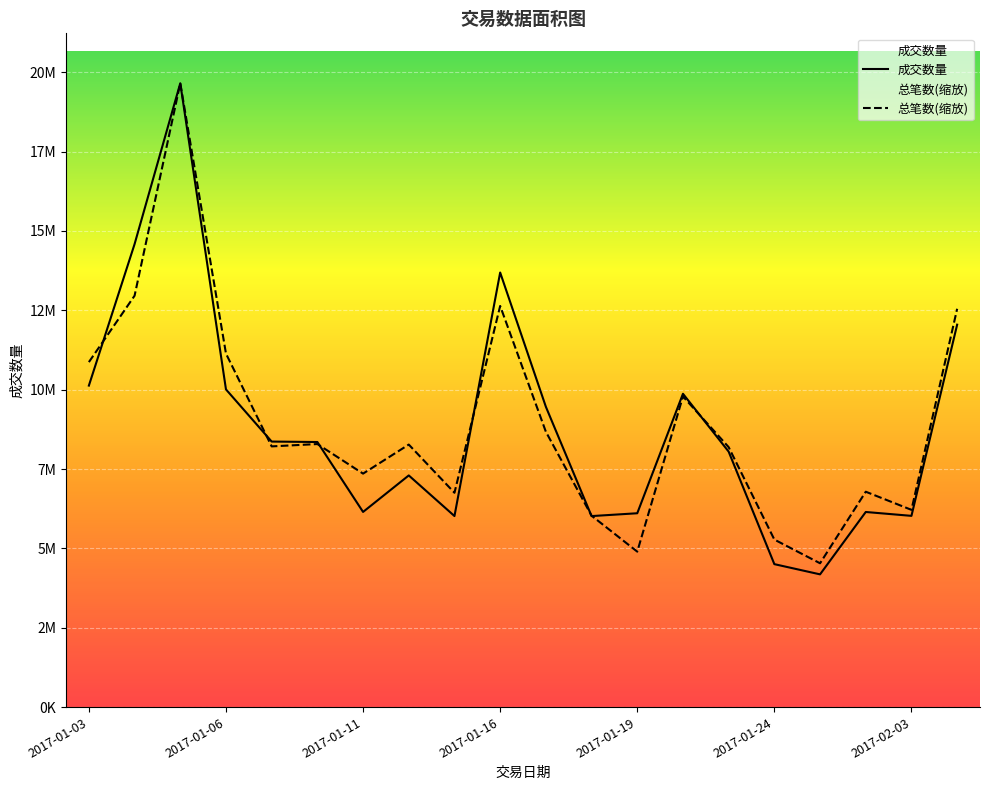

What are all the series names shown in the legend?

成交数量, 总笔数